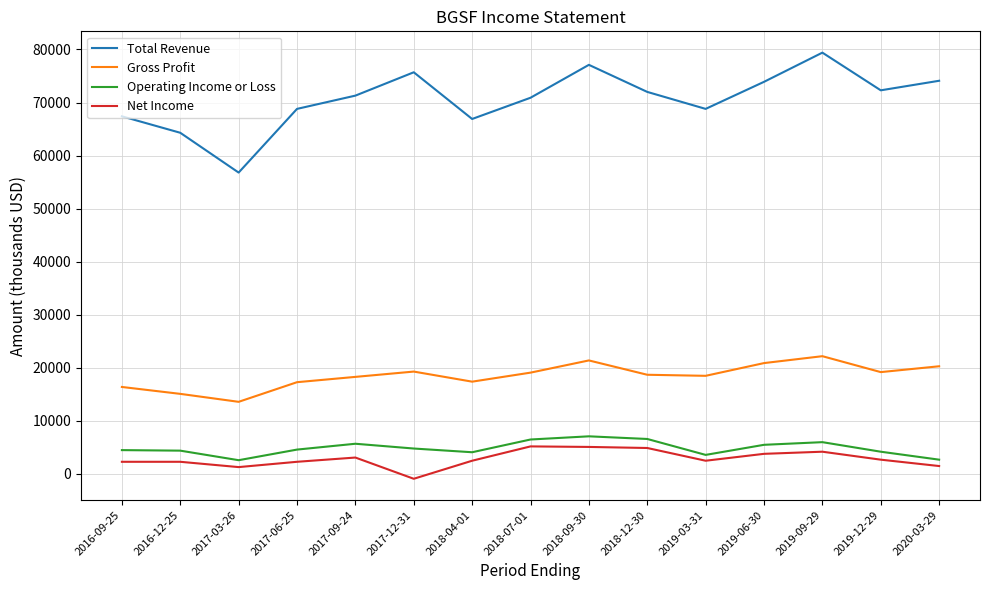

How many categories are shown in the chart?

15